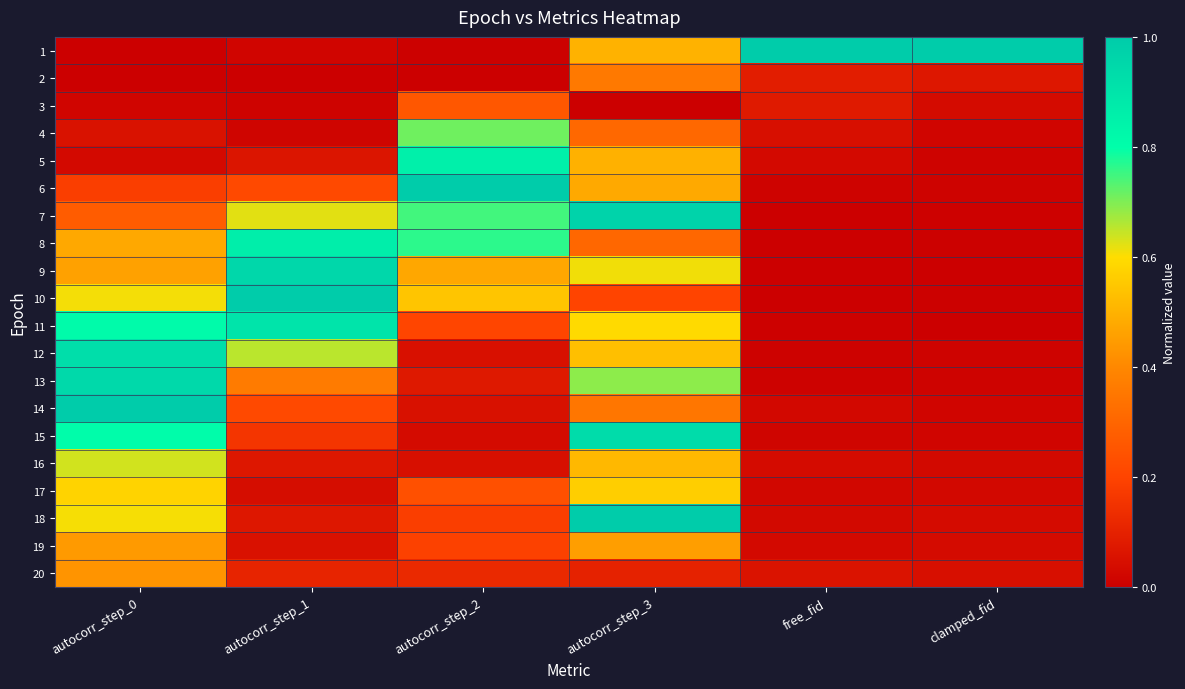

Which has a higher value, autocorr_step_0 or autocorr_step_2?

autocorr_step_2